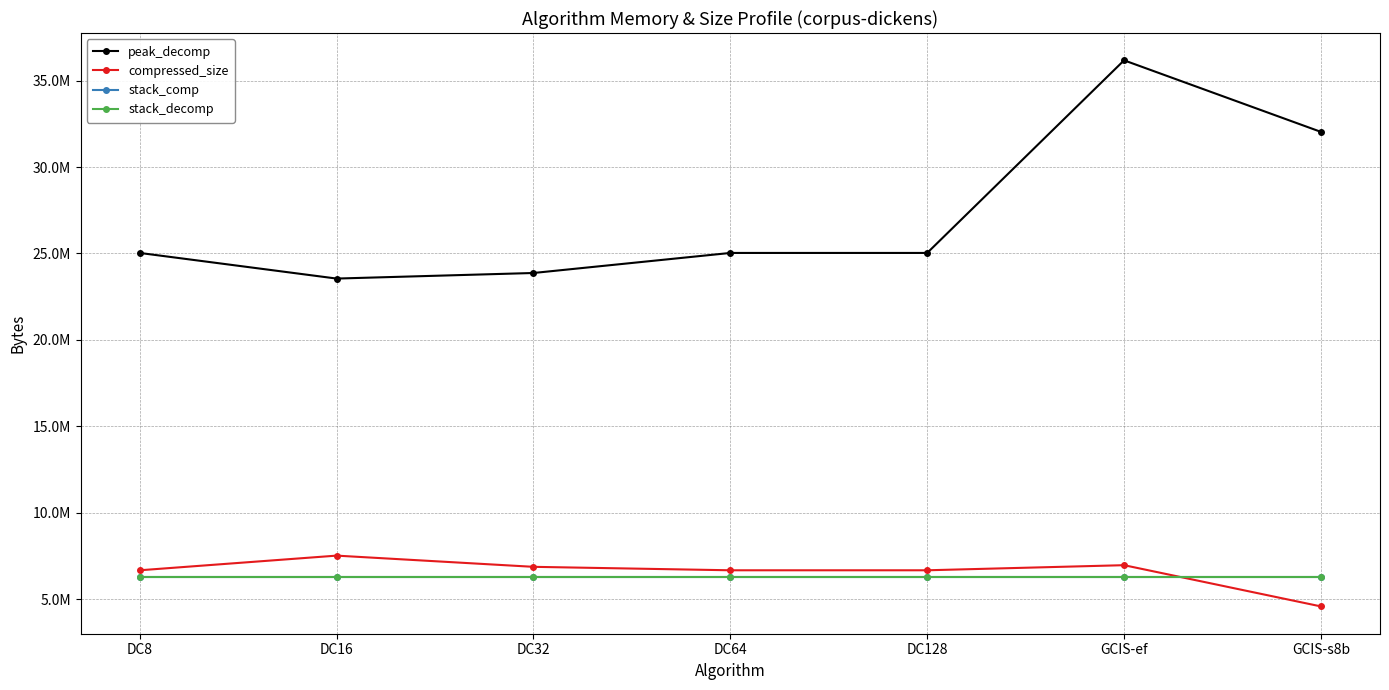

Does the chart have visible grid lines?

Yes